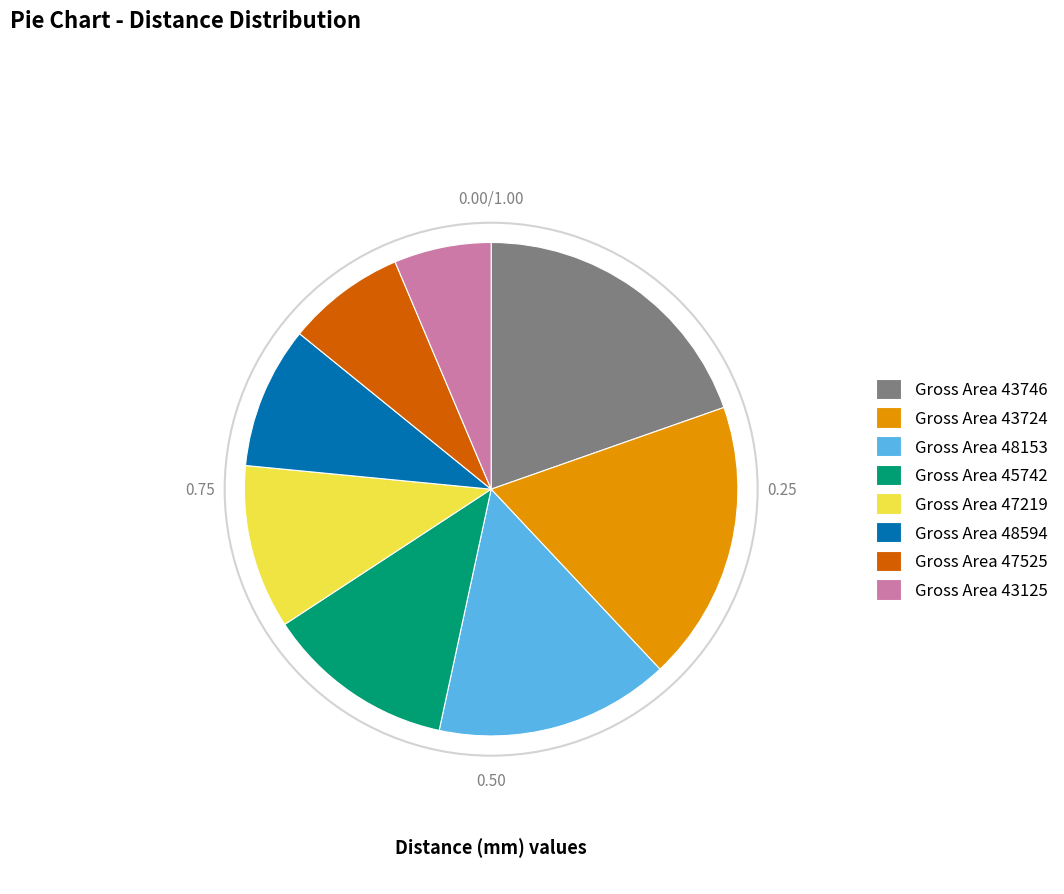

Rank the categories by value from highest to lowest.

Gross Area 43746, Gross Area 43724, Gross Area 48153, Gross Area 45742, Gross Area 47219, Gross Area 48594, Gross Area 47525, Gross Area 43125